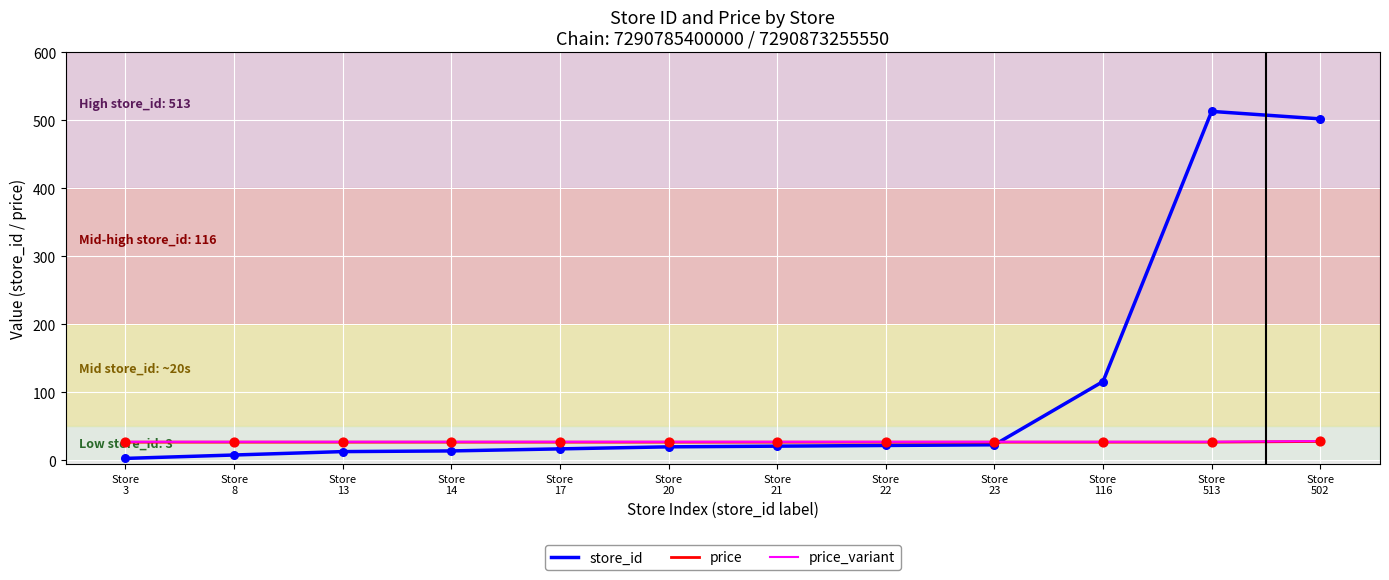

At how many categories does at least one series exceed 217?

2